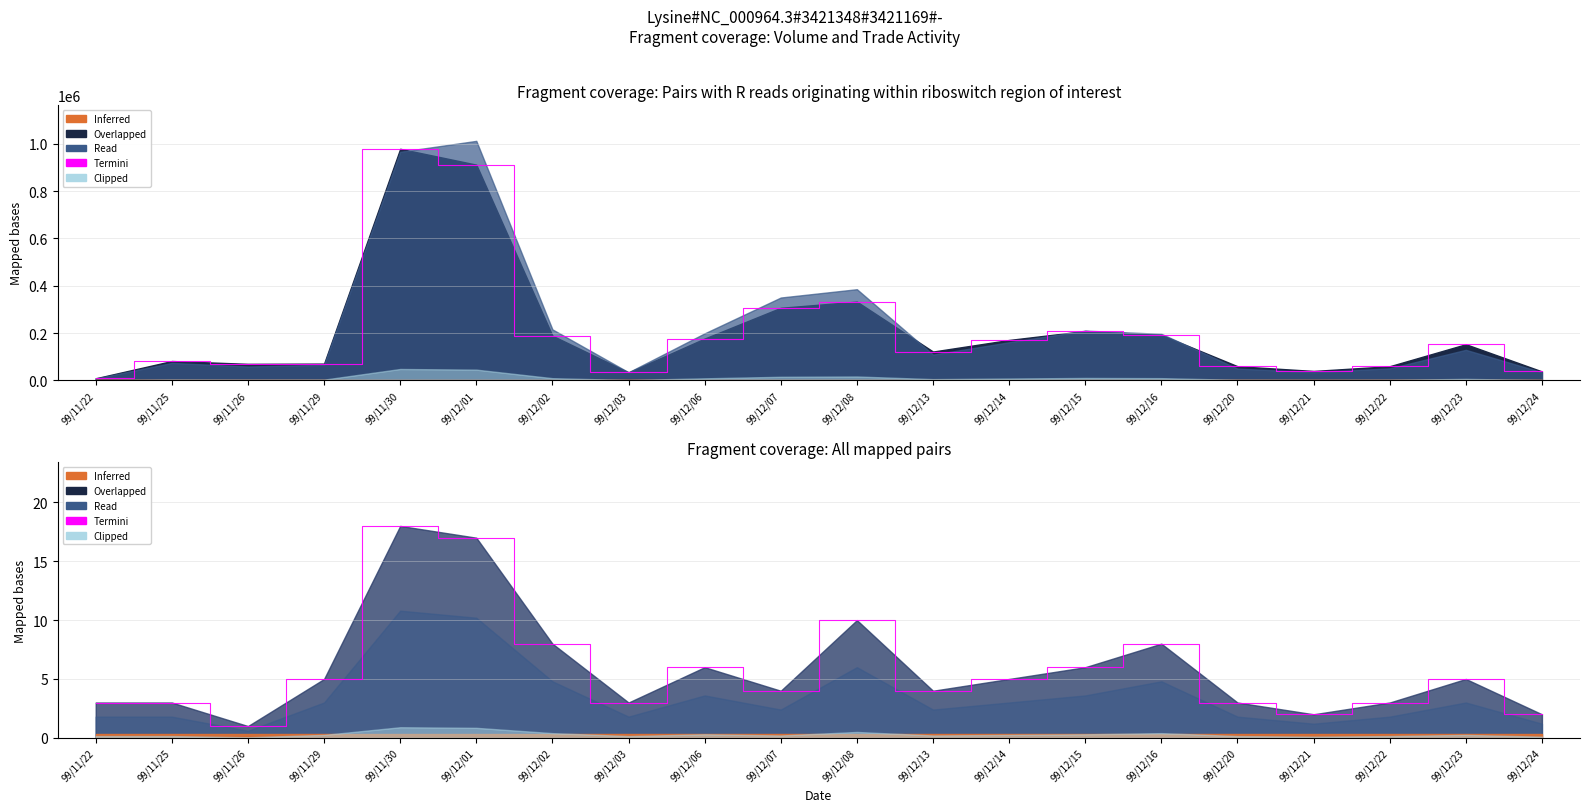

What is the sum of the values at 99/12/14 and 99/12/08?

15